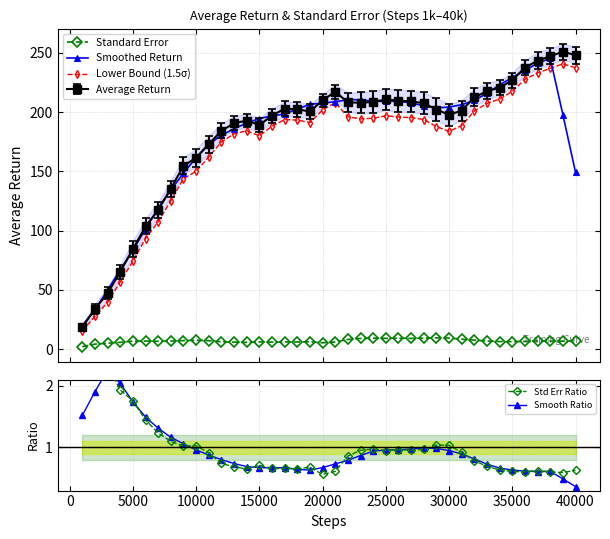

True or false: Standard Error and Smoothed Return intersect in this chart.

False